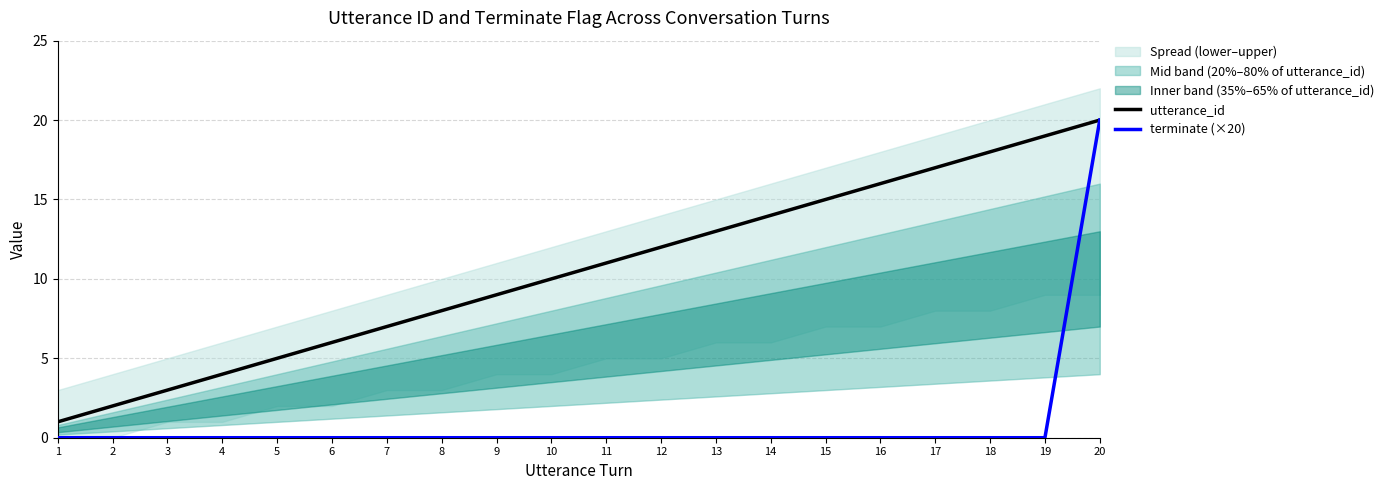

Rank the categories by terminate (×20) value from lowest to highest.

1, 2, 3, 4, 5, 6, 7, 8, 9, 10, 11, 12, 13, 14, 15, 16, 17, 18, 19, 20